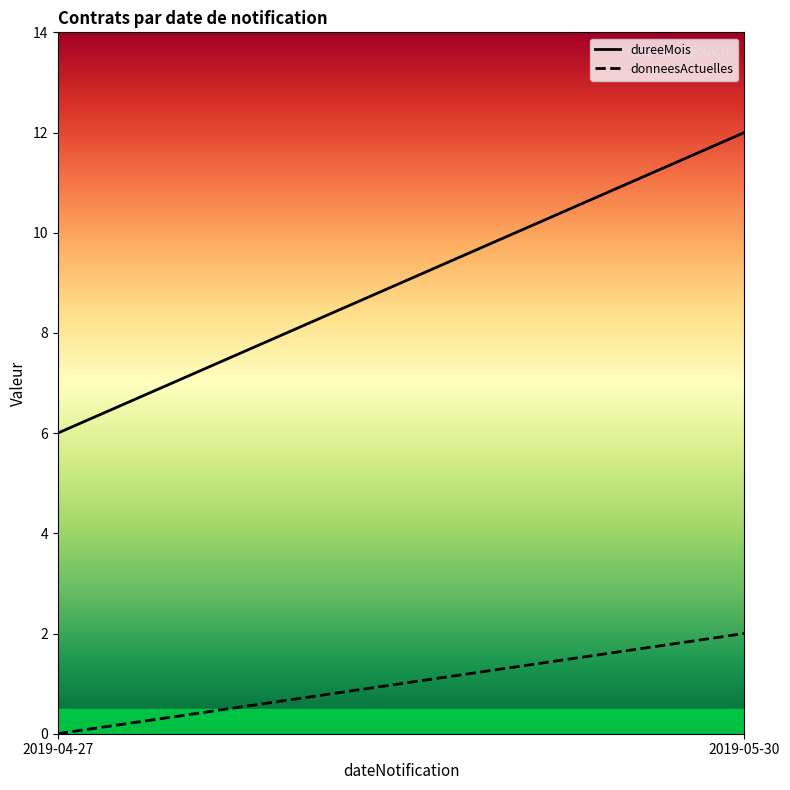

What is the difference between the donneesActuelles values at 2019-04-27 and 2019-05-30?

2